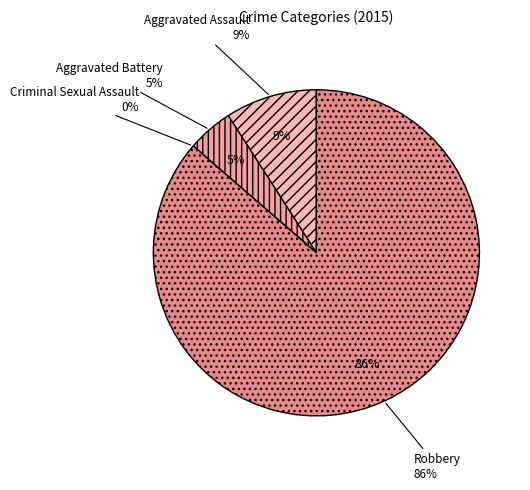

Which slice is the largest?

Robbery